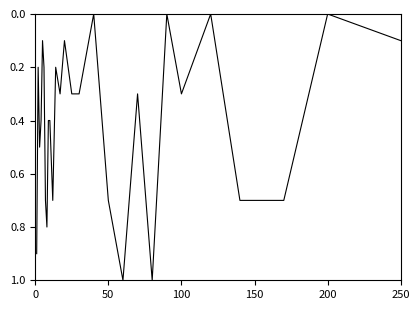

What is the average value?

0.4